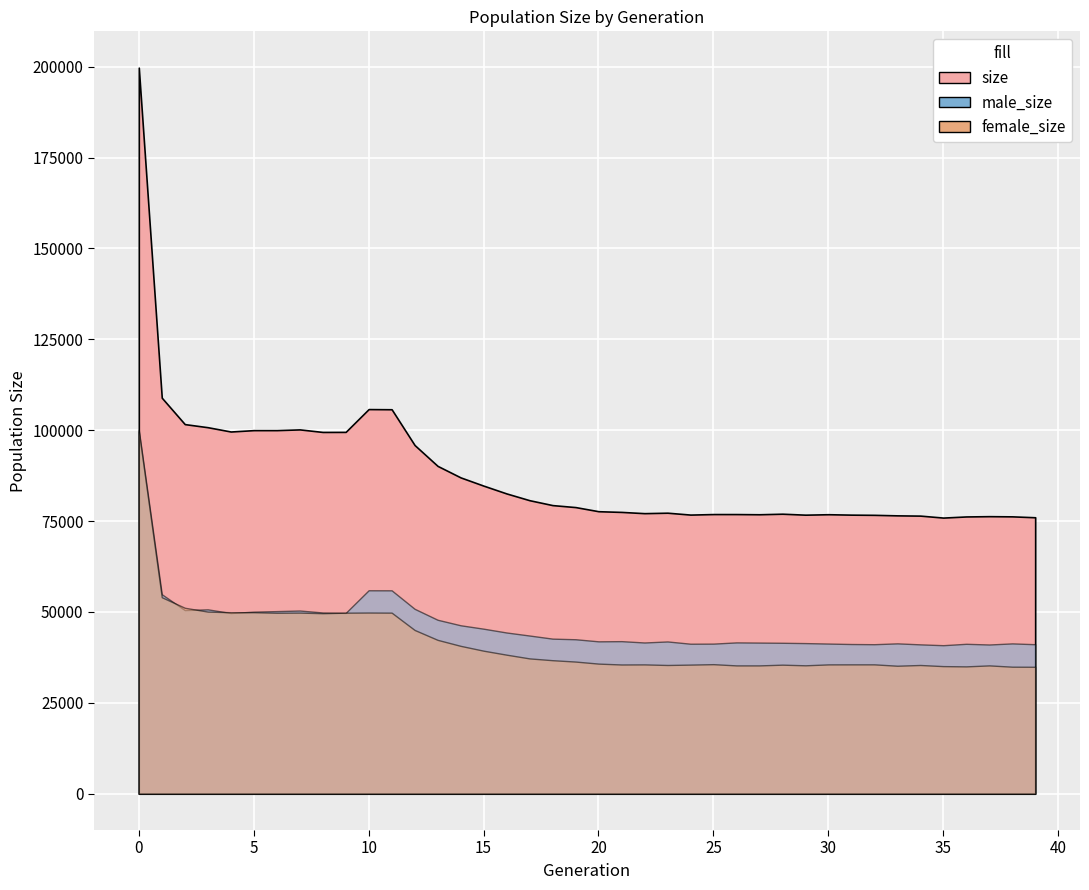

Reading right to left, what are all the values shown in this chart?

size: 76053	76302	76353	76276	75964	76504	76577	76719	76773	76888	76765	77030	76878	76930	76932	76788	77307	77182	77524	77716	78852	79396	80742	82601	84748	87019	90183	95920	105768	105813	99538	99523	100226	100020	100021	99645	100827	101680	108941	199747
male_size: 41129	41356	41050	41244	40859	41089	41365	41131	41184	41310	41438	41526	41578	41630	41292	41267	41890	41604	41972	41921	42495	42664	43518	44350	45400	46339	47855	50869	55954	55969	49735	49859	50398	50235	50088	49714	50723	50522	54880	100055
female_size: 34924	34946	35303	35032	35105	35415	35212	35588	35589	35578	35327	35504	35300	35300	35640	35521	35417	35578	35552	35795	36357	36732	37224	38251	39348	40680	42328	45051	49814	49844	49803	49664	49828	49785	49933	49931	50104	51158	54061	99692